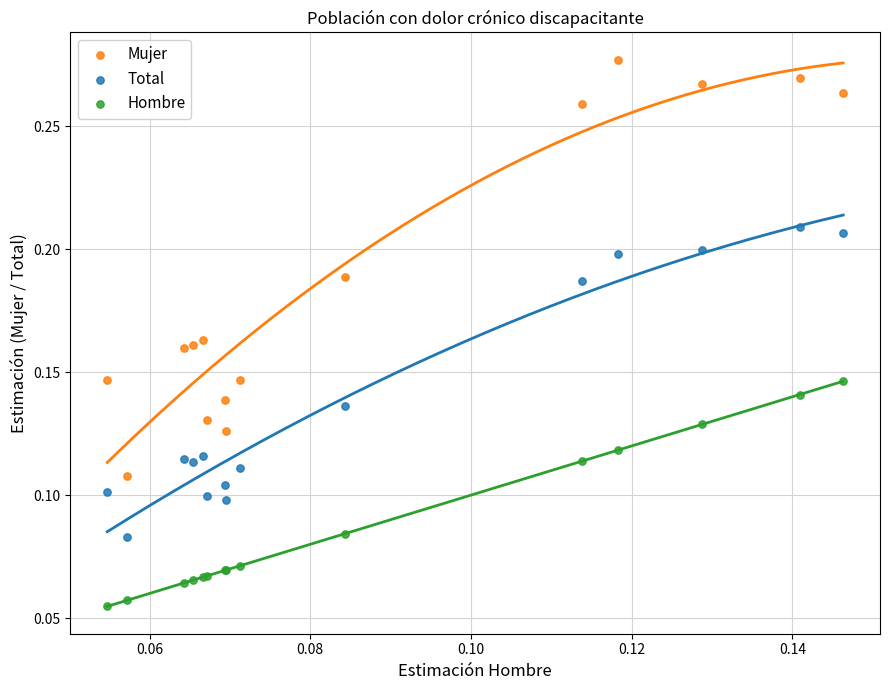

Which series has the widest spread of Y values?

Mujer